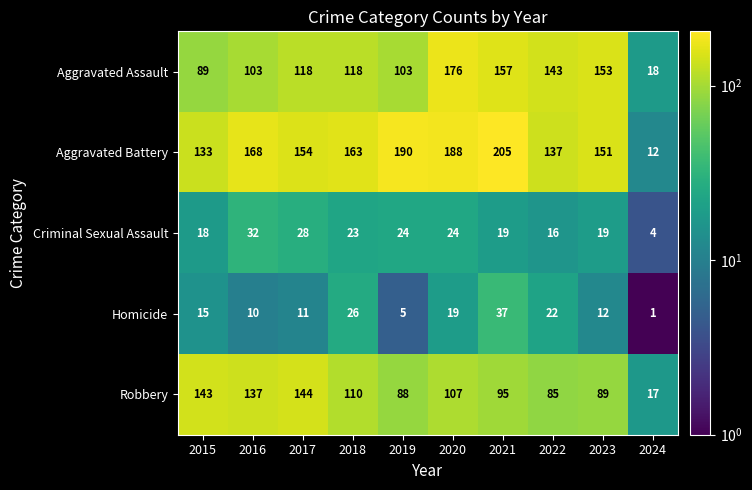

What is the minimum value shown in the chart?

1